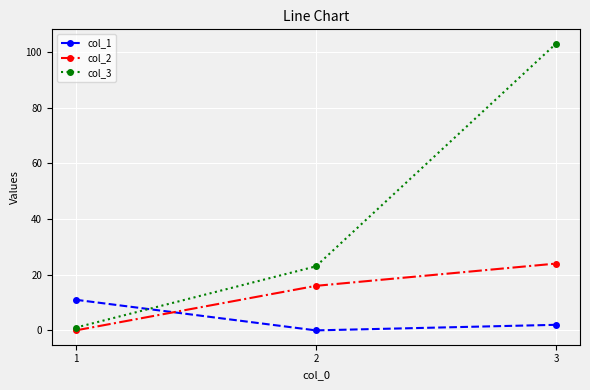

What is the value of the col_2 point at the 3rd from the left?

24